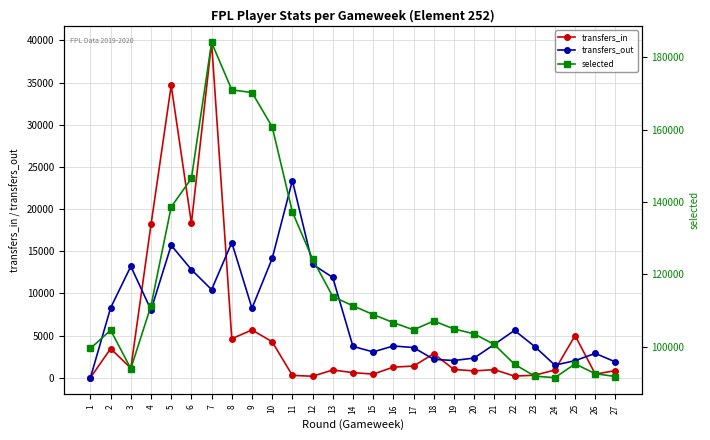

At 16, list the series in order from smallest to largest.

transfers_in, transfers_out, selected